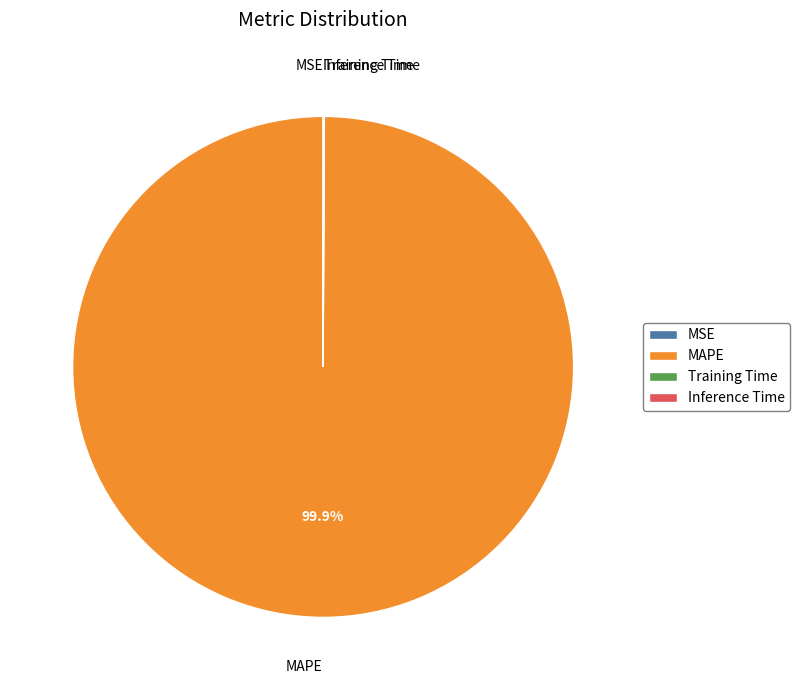

Does any single category account for the majority?

Yes